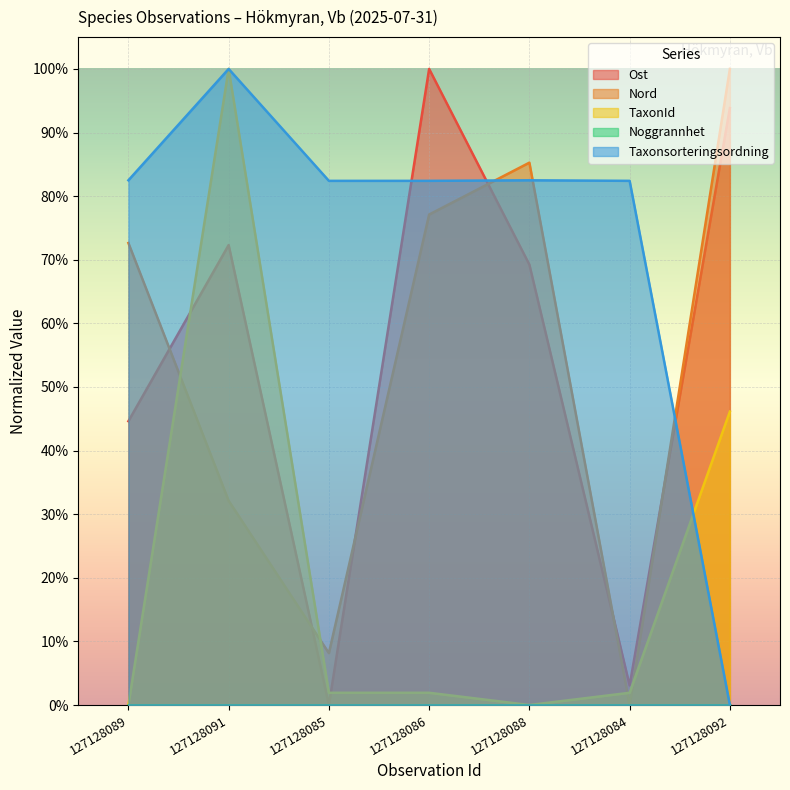

Read the Taxonsorteringsordning value at 127128088.

0.8